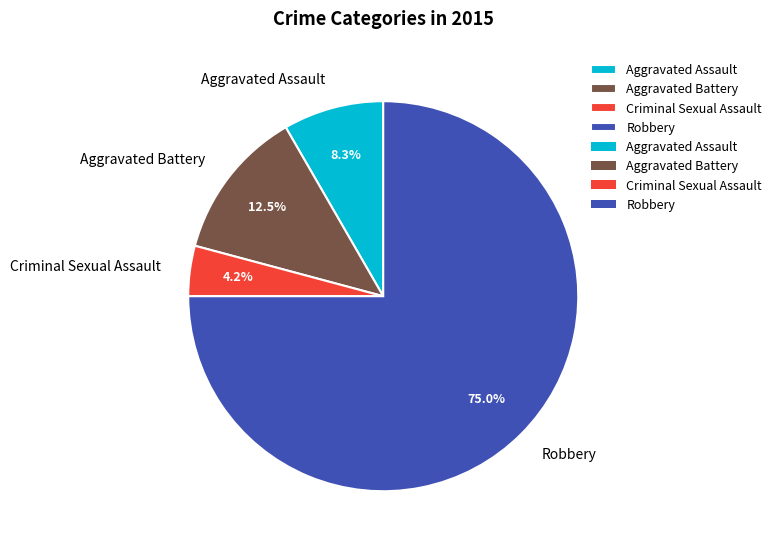

What is the smallest slice in the pie chart?

Criminal Sexual Assault